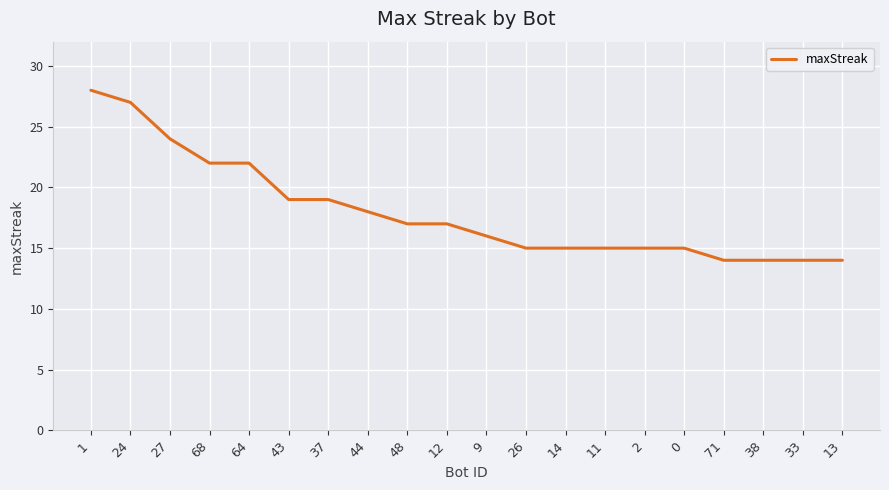

What is the greatest value displayed?

28